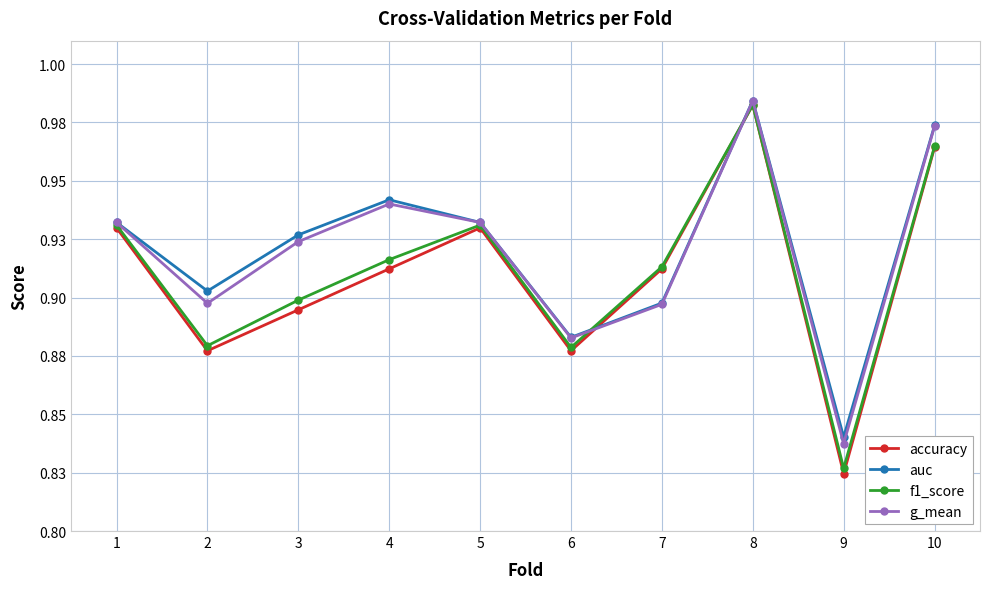

What are all the series names shown in the legend?

accuracy, auc, f1_score, g_mean